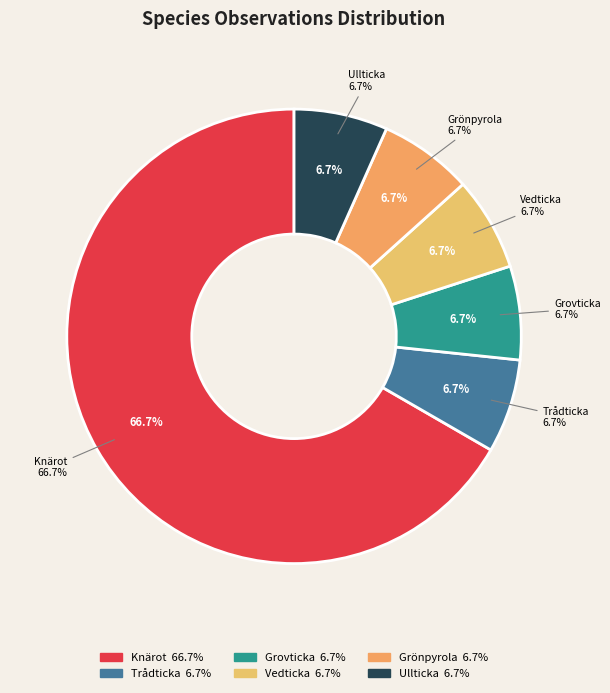

What percentage is NOT represented by Grovticka?

93.3%